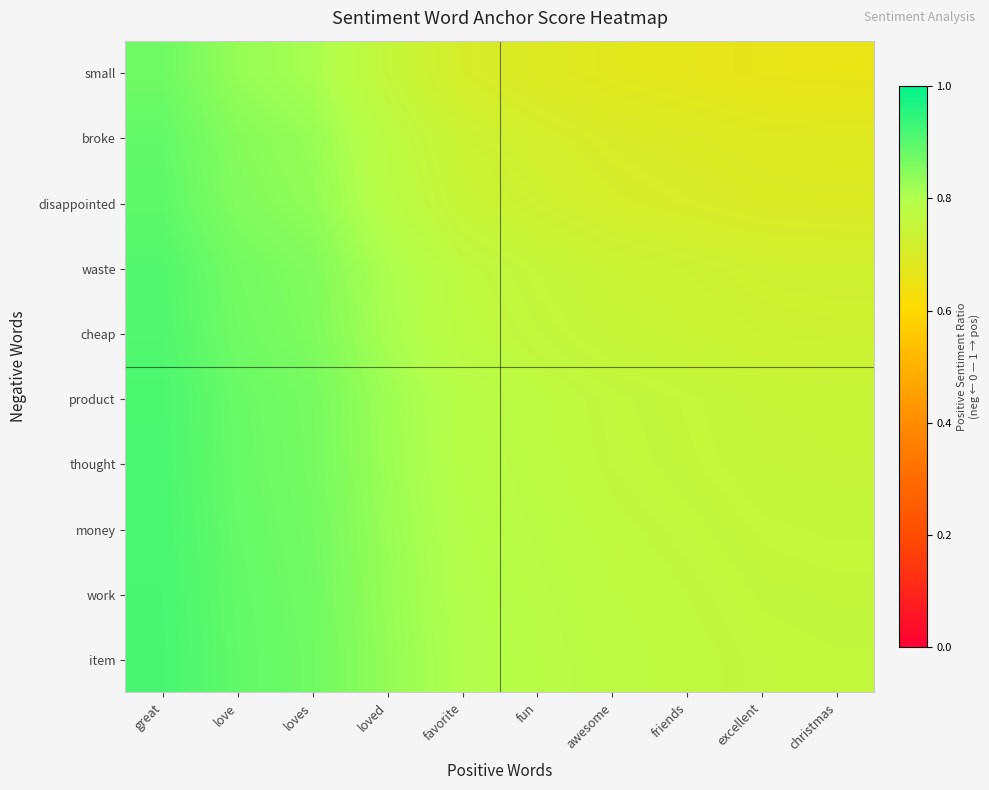

Which has a higher value, excellent or love?

love